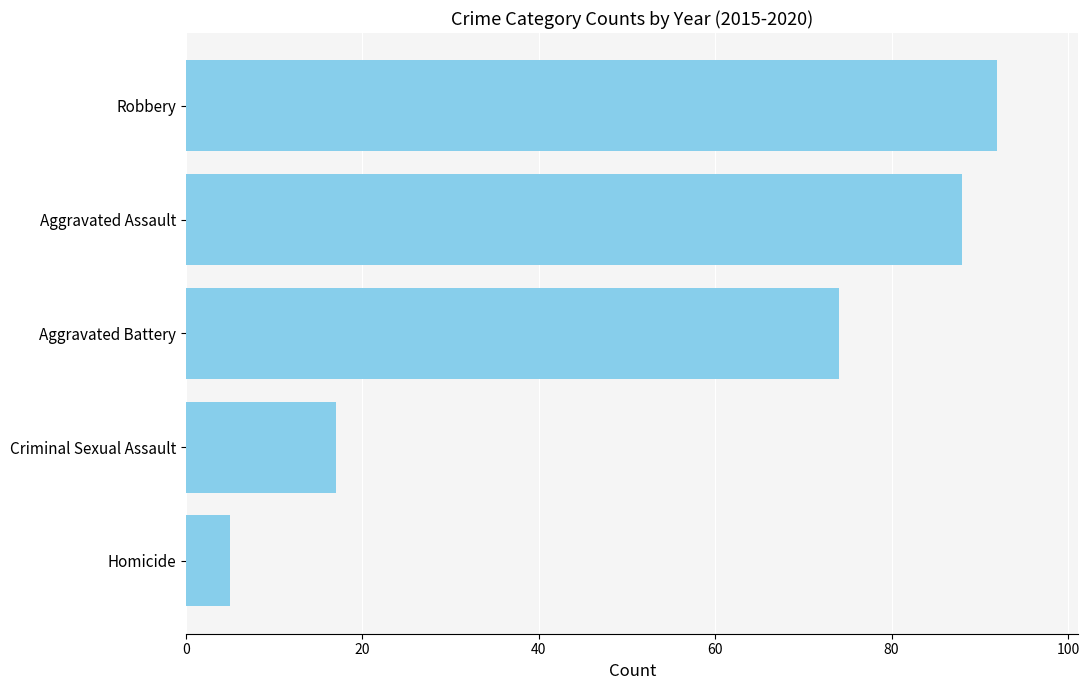

How many data points are less than 74?

2